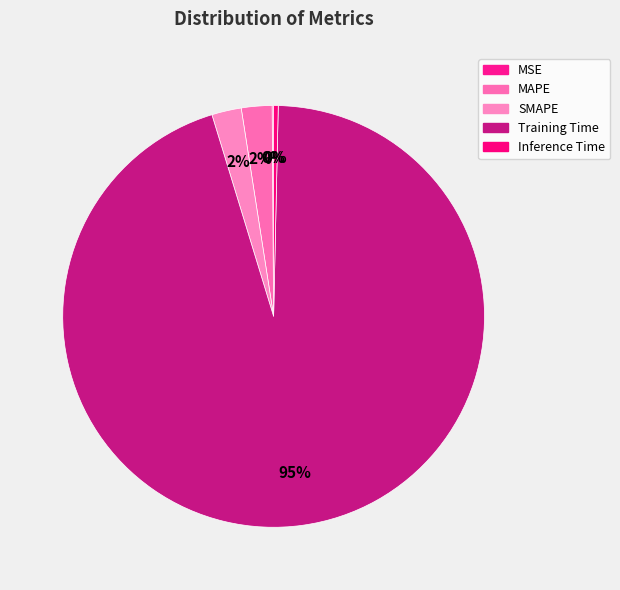

To the nearest percent, what is the difference between the Training Time and Inference Time slice percentages?

95%